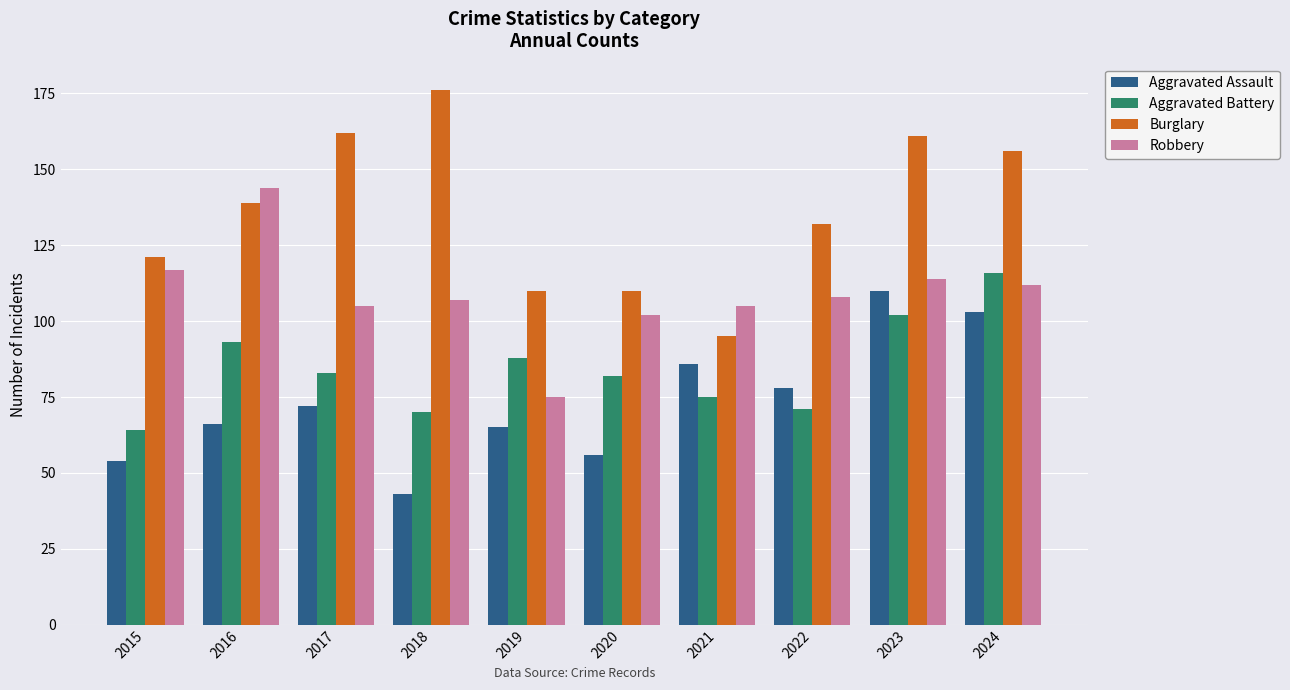

Rank the series by their average value, from lowest to highest.

Aggravated Assault, Aggravated Battery, Robbery, Burglary